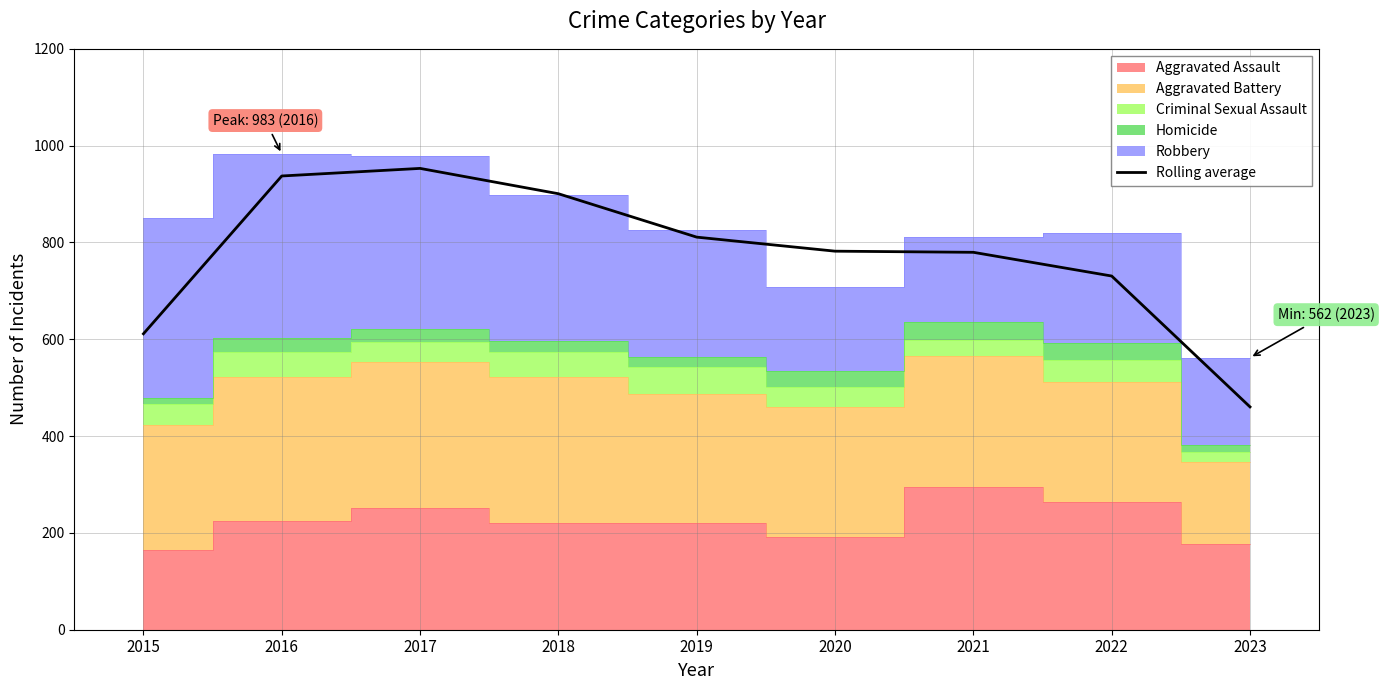

How many points are higher than both their immediate neighbors (excluding endpoints)?

1